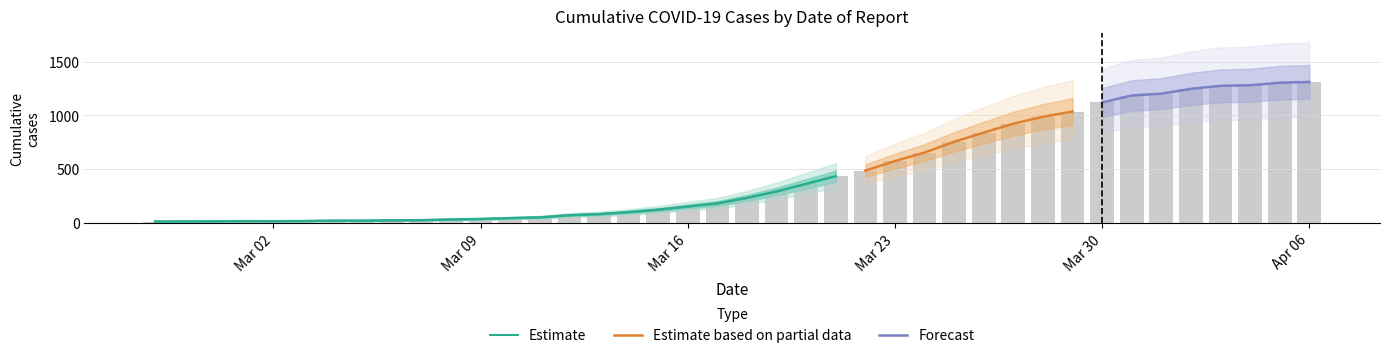

What is the average value?

465